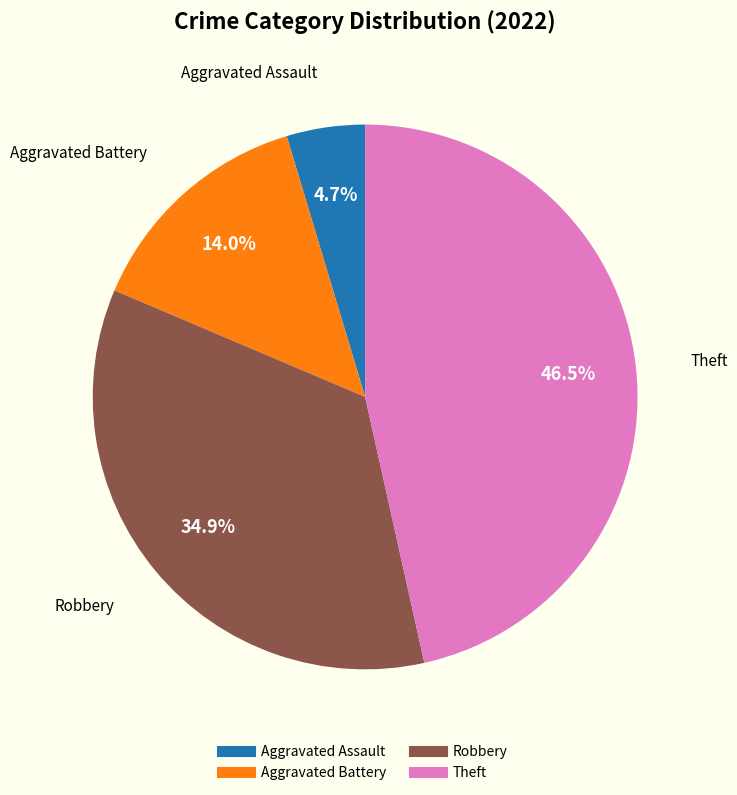

Does any single category account for the majority?

No